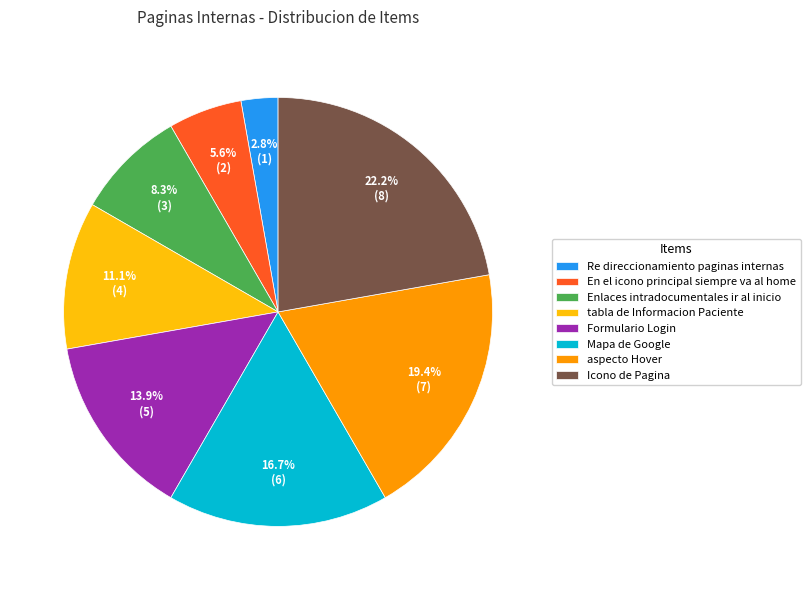

True or false: aspecto Hover accounts for 12% of the total.

False